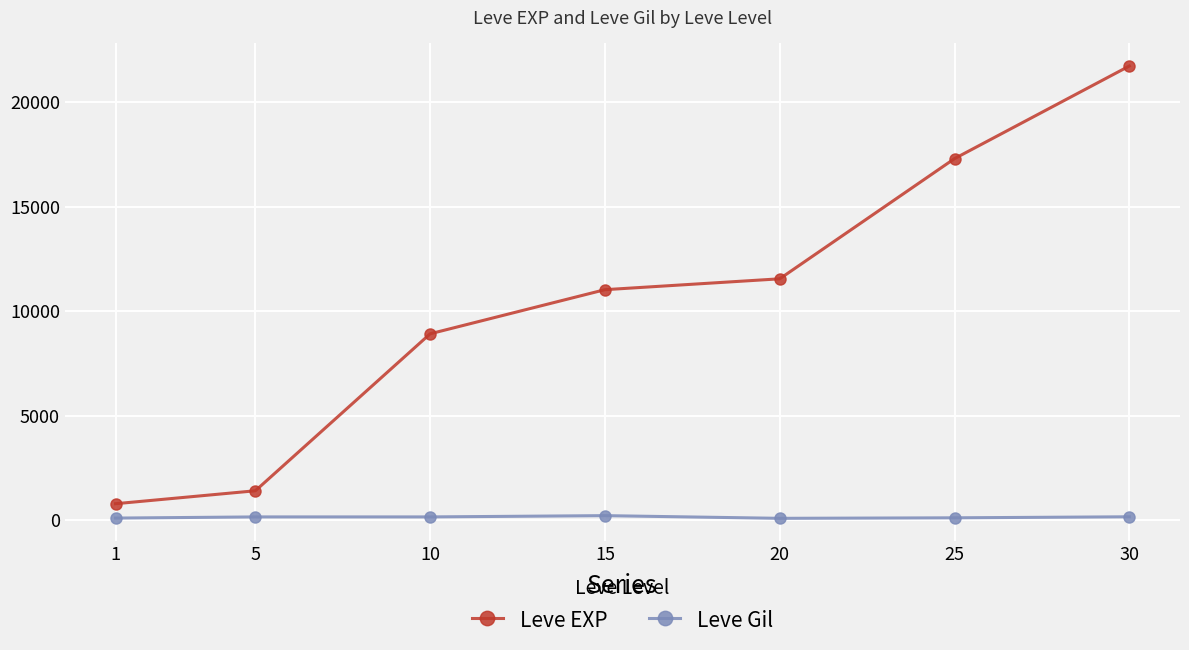

Rank the series by their maximum value, from highest to lowest.

Leve EXP, Leve Gil